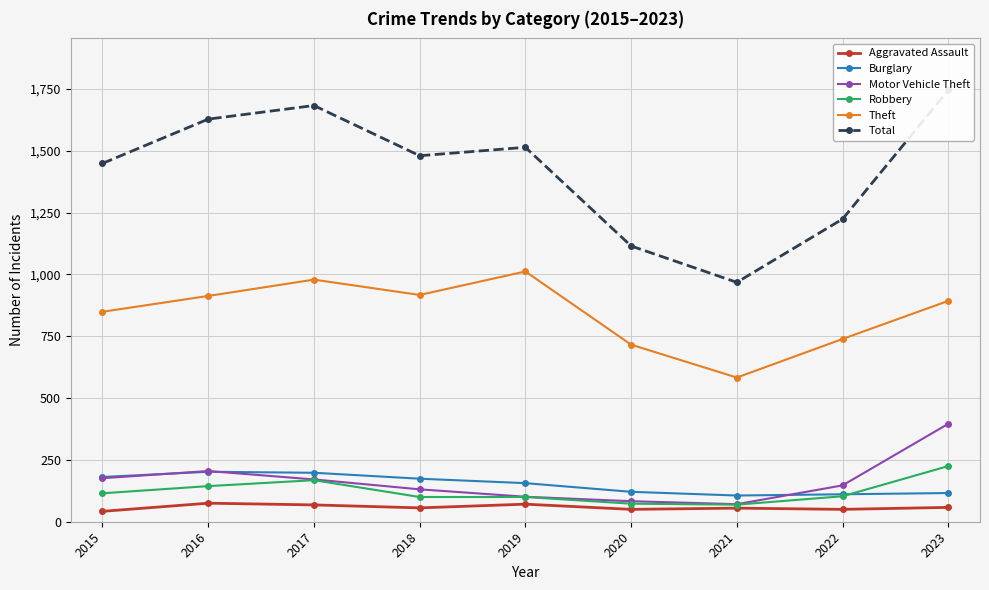

In Theft, how many points are higher than both neighbors (excluding endpoints)?

2